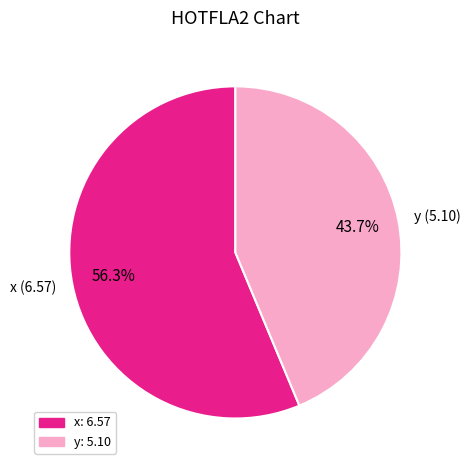

Which slice is the smallest?

y (5.10)